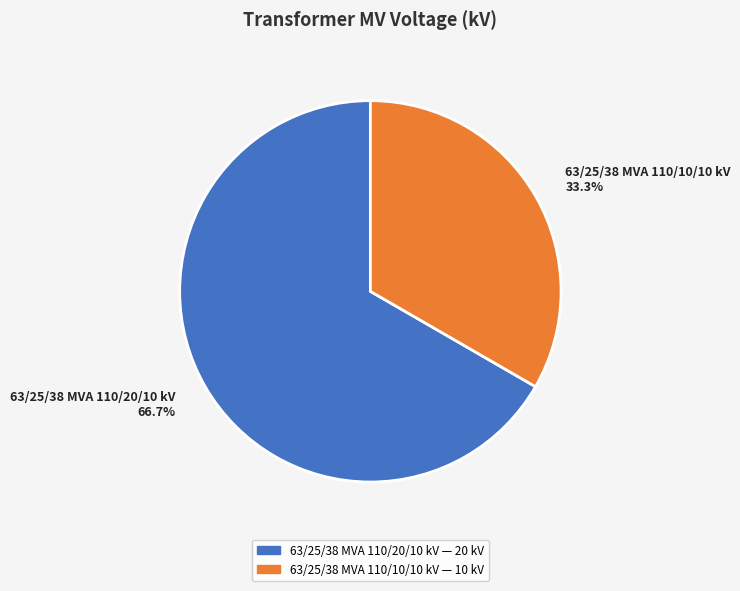

Rank the categories by value from lowest to highest.

63/25/38 MVA 110/10/10 kV, 63/25/38 MVA 110/20/10 kV